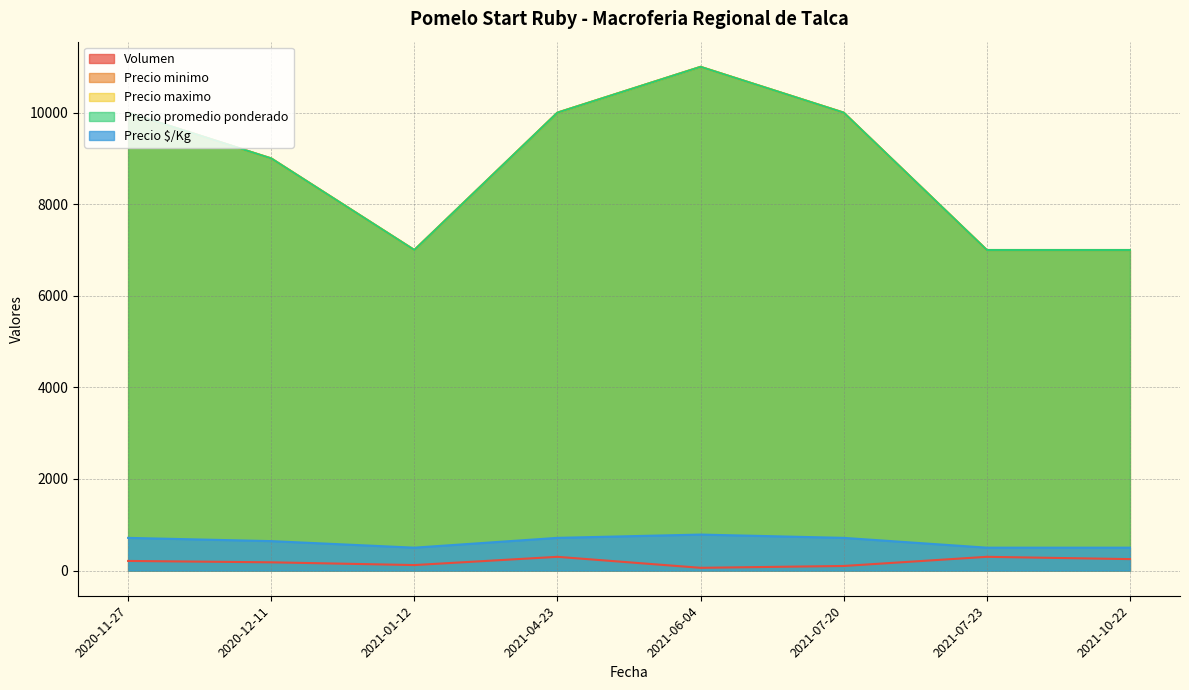

What position from the right is 2021-04-23?

5